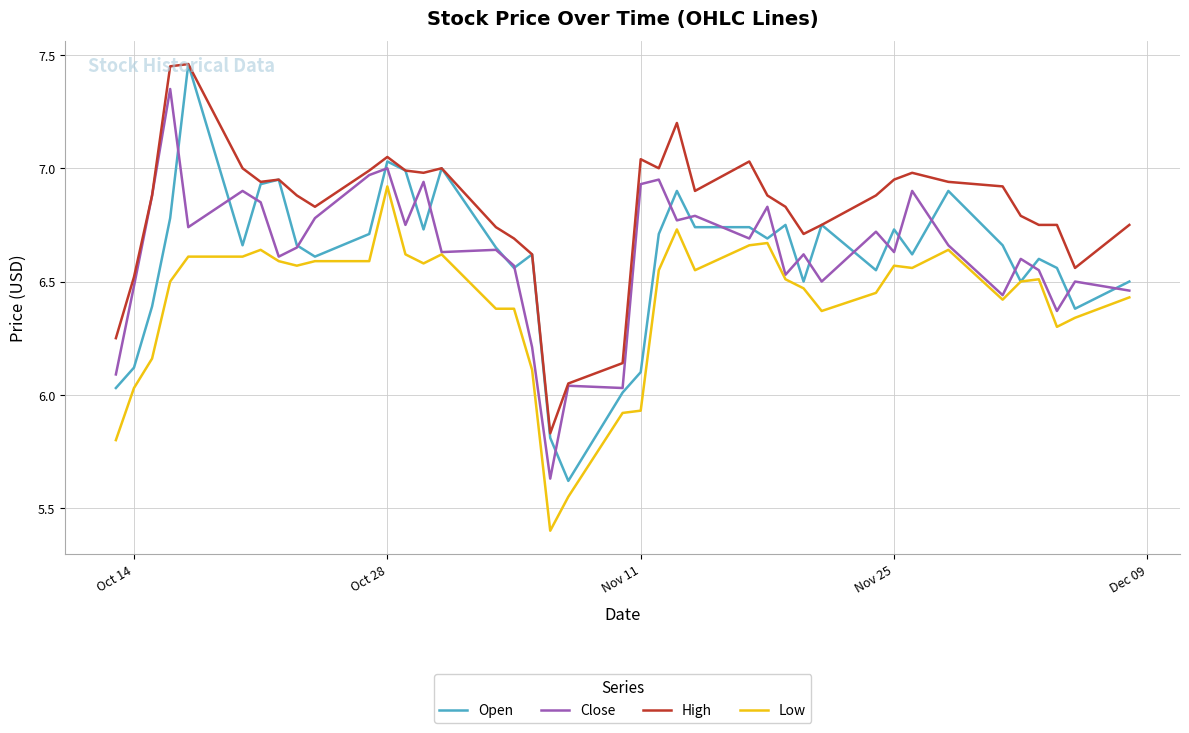

What is the smallest value displayed?

5.4